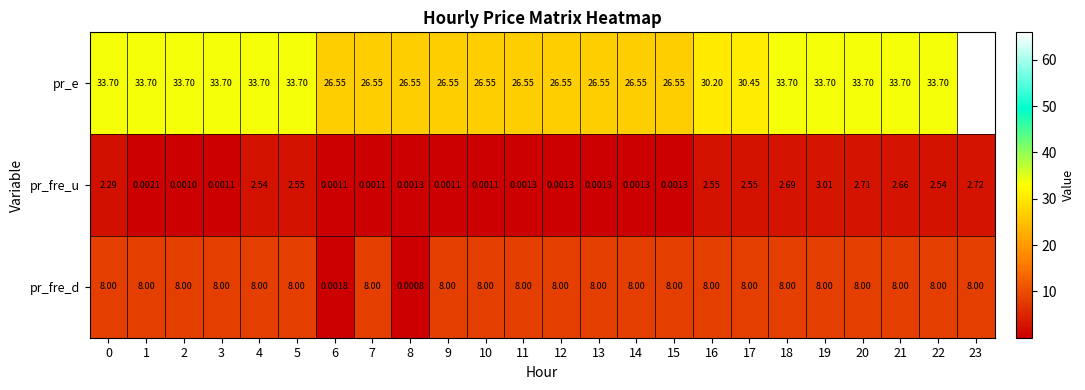

At 2, list the series in order from largest to smallest.

pr_e, pr_fre_d, pr_fre_u